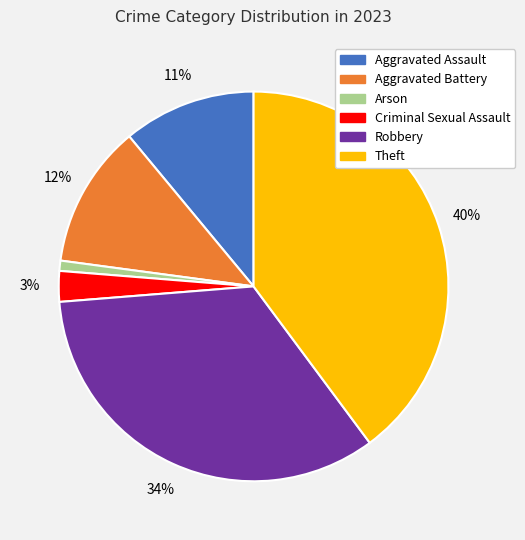

How many segments does this pie chart have?

6